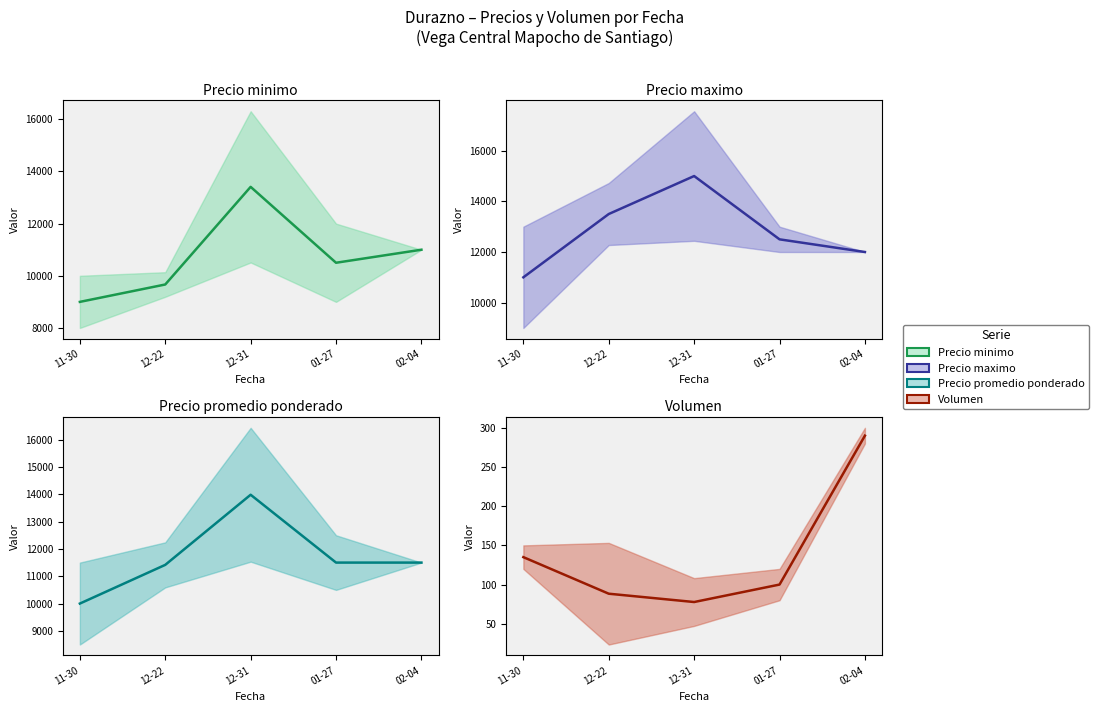

True or false: Precio maximo and Precio minimo intersect in this chart.

False